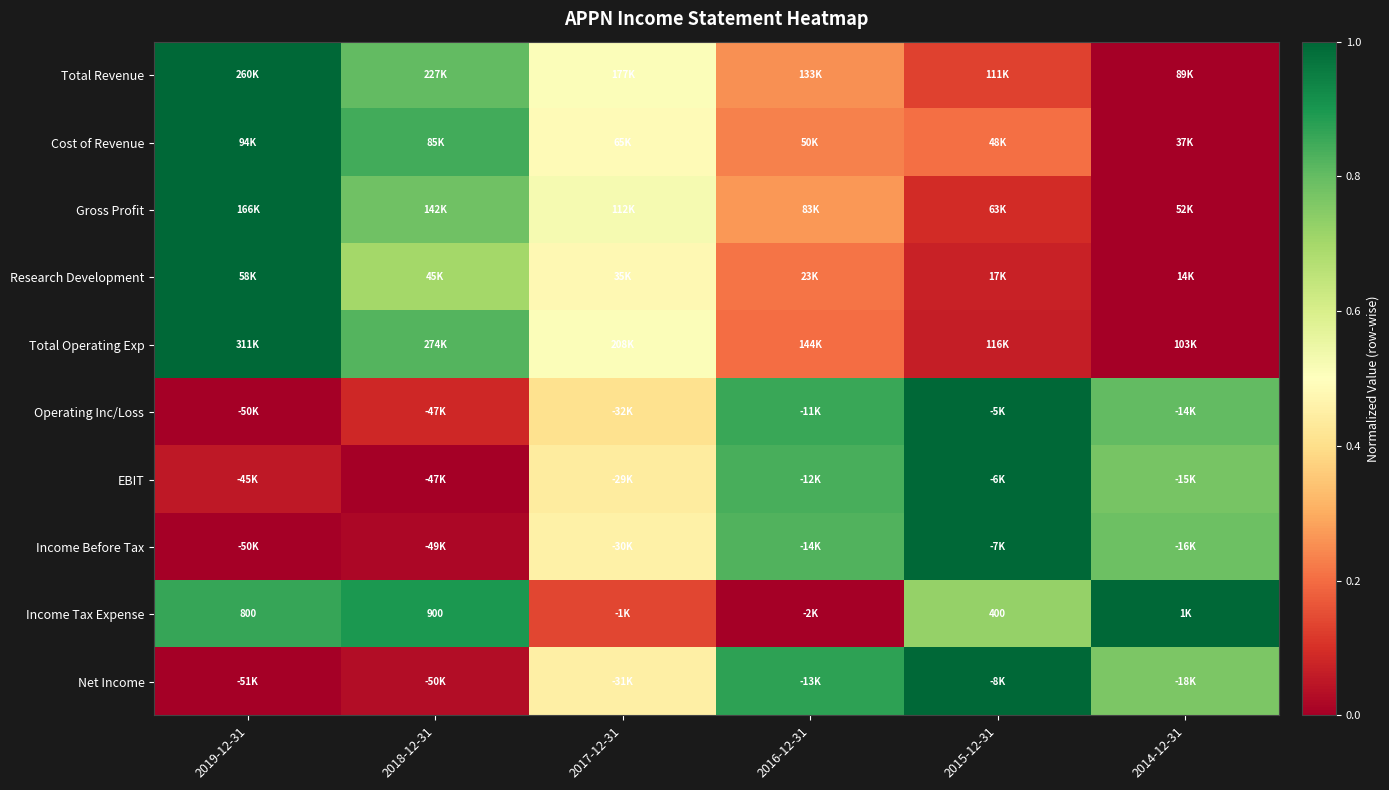

At which category is the sum across all series the highest?

2019-12-31